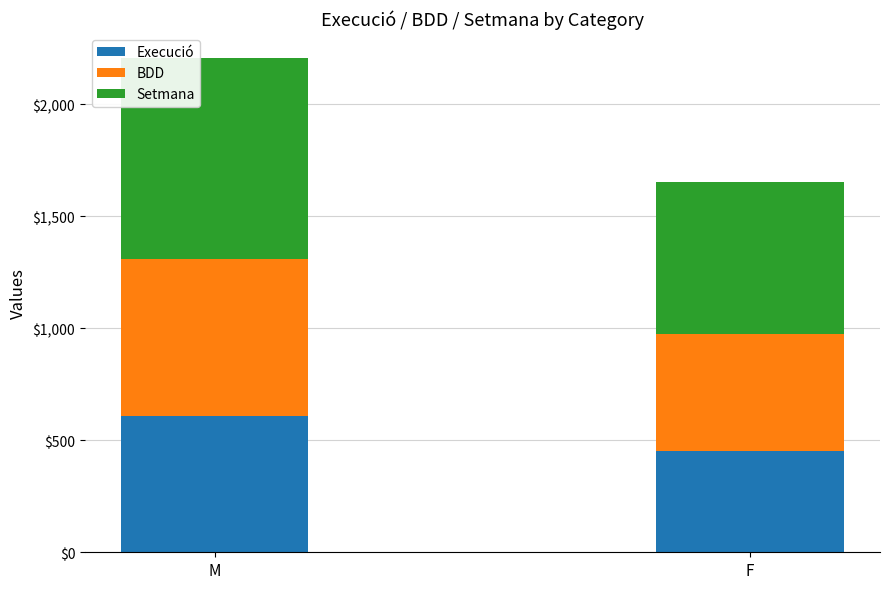

How many bars are there in total?

2